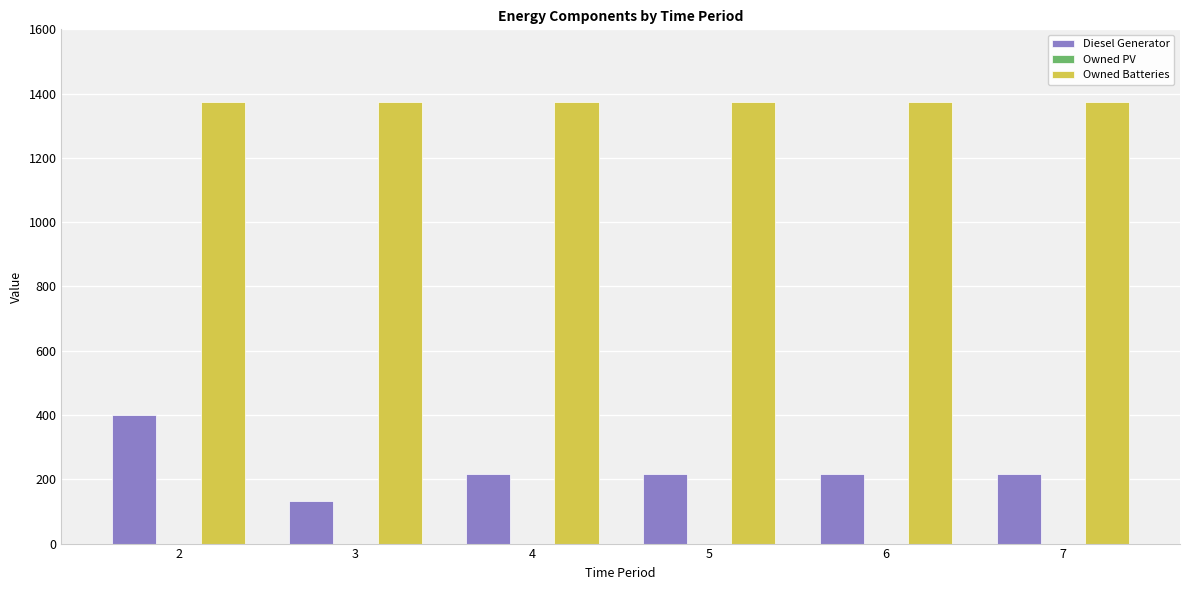

At which category is the sum across all series the highest?

2